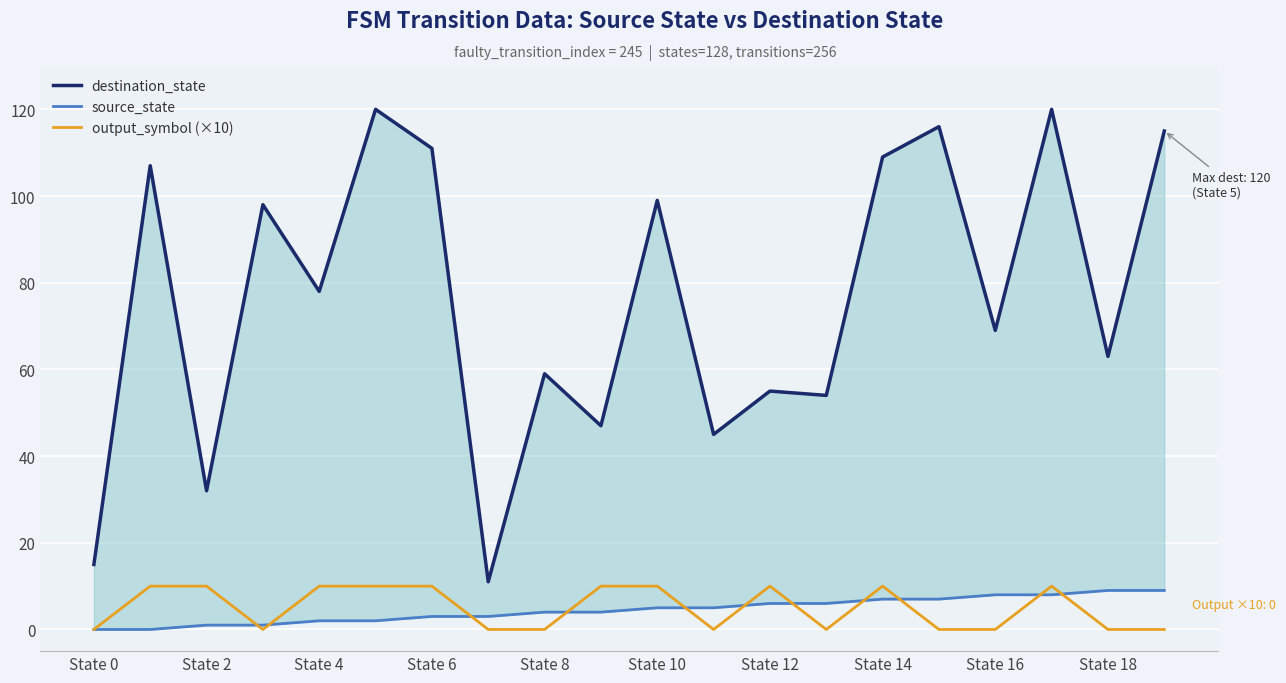

What is the difference between the maximum and second lowest values in the source_state series?

9